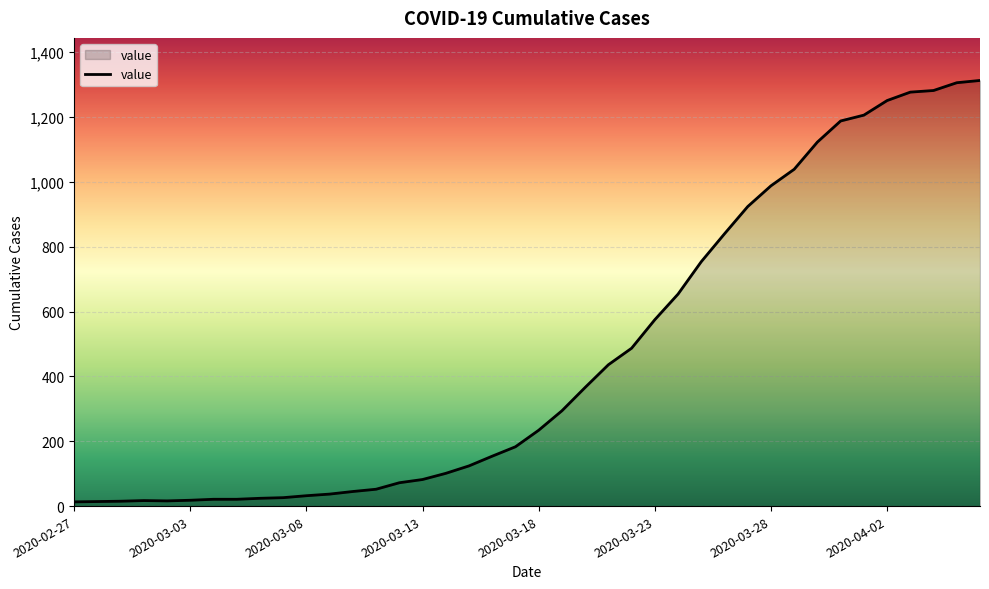

What is the greatest value displayed?

1313